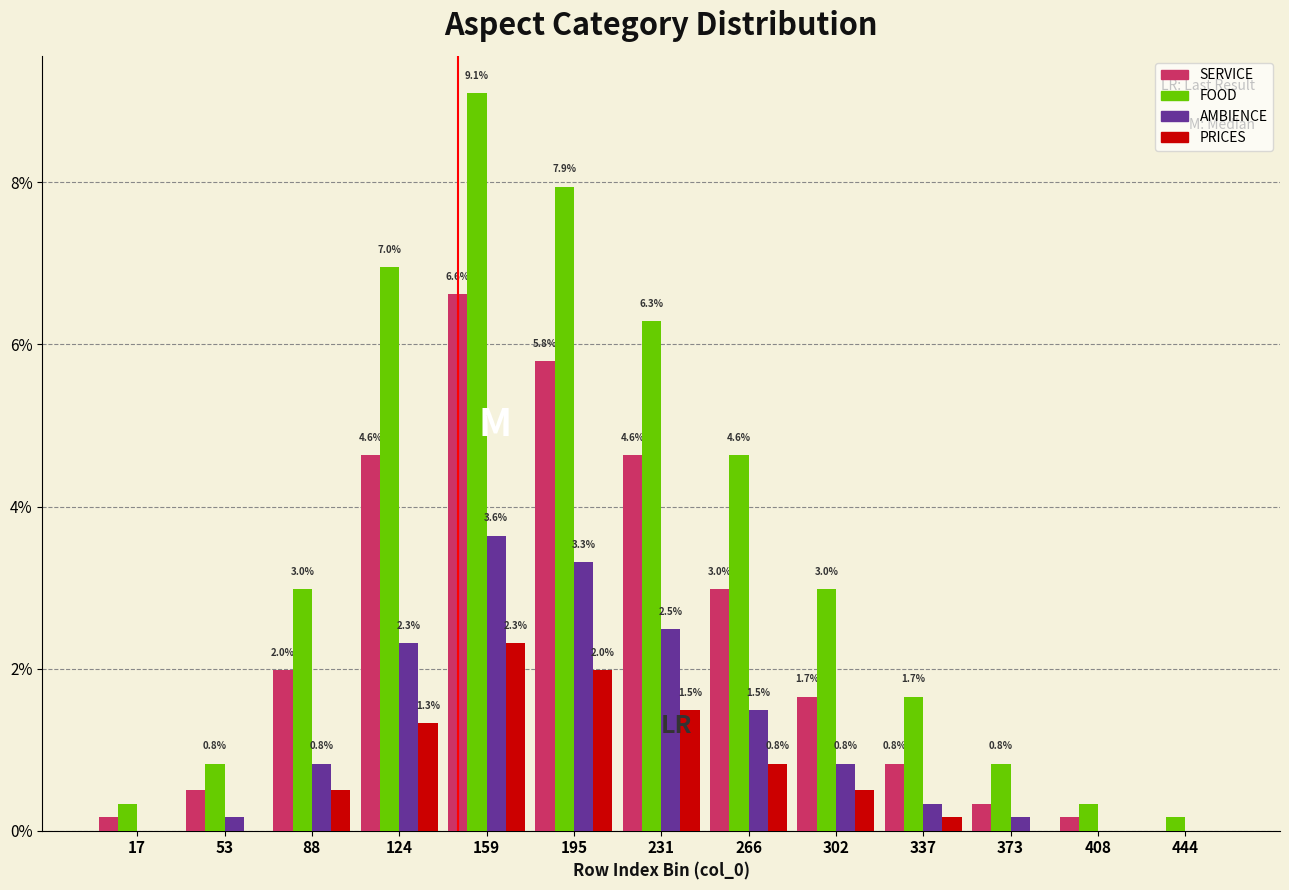

Which category has the highest value in the AMBIENCE series?

159